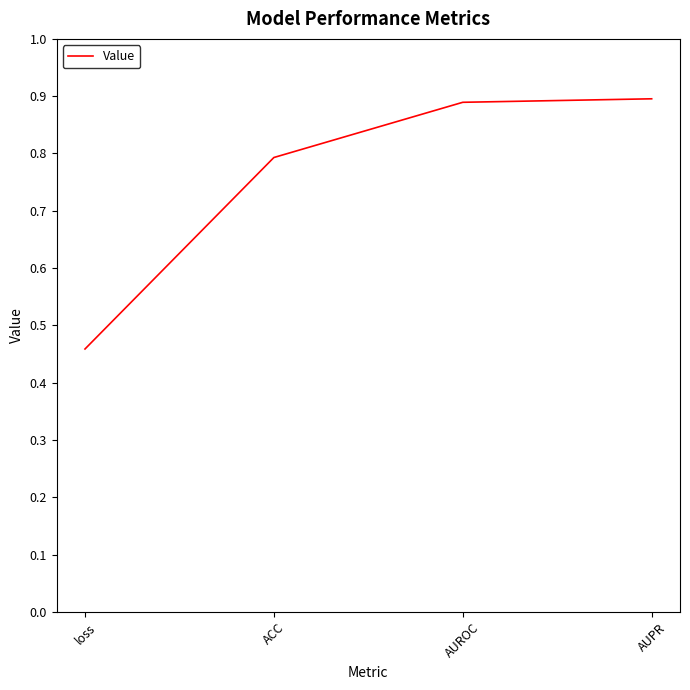

True or false: there are more than 2 points higher than both neighbors.

False